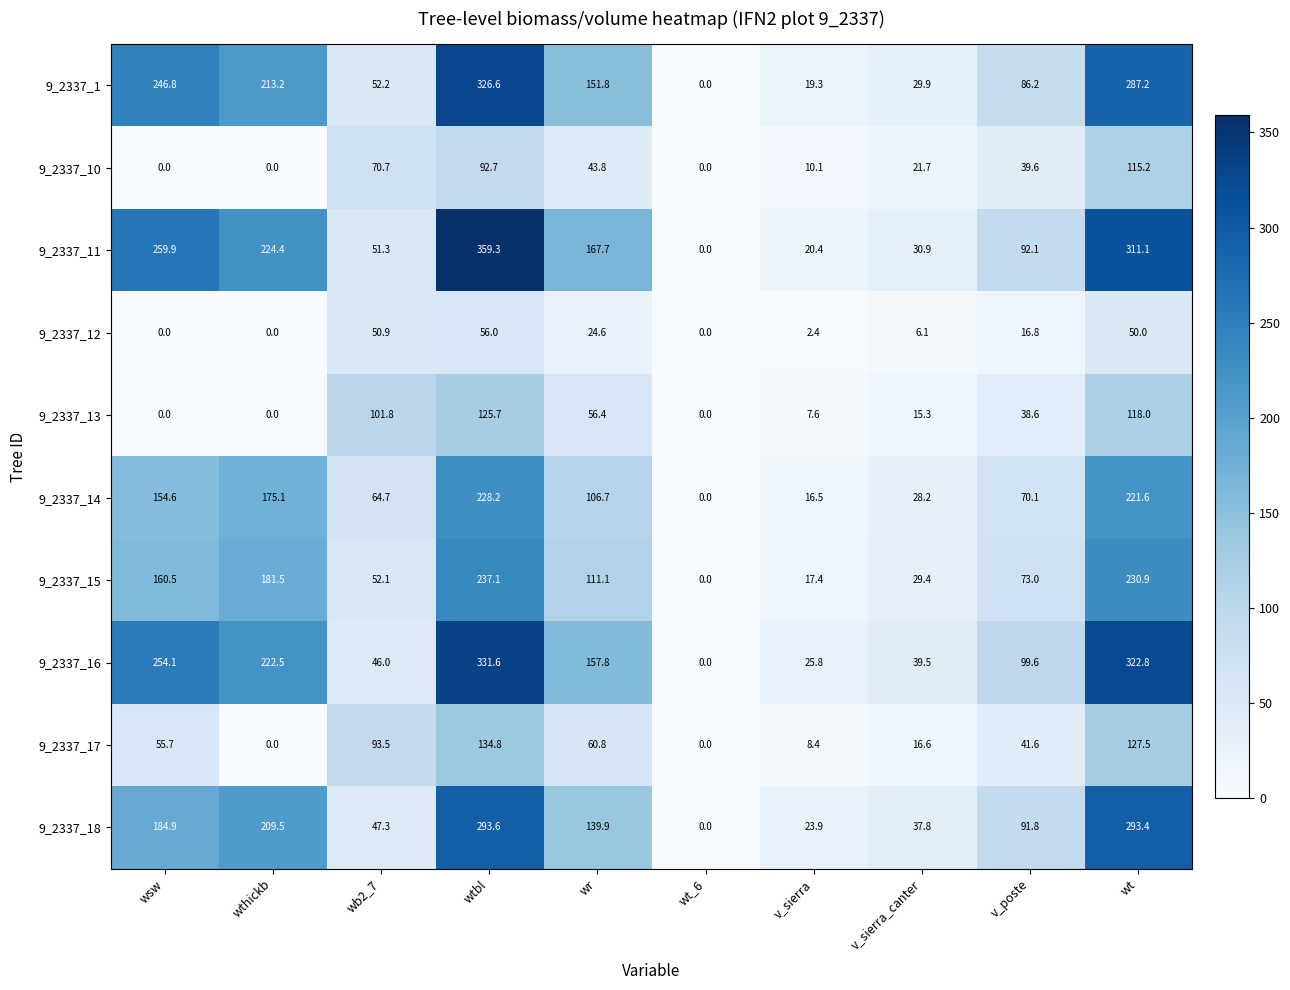

At which label does 9_2337_18 reach its peak?

wtbl